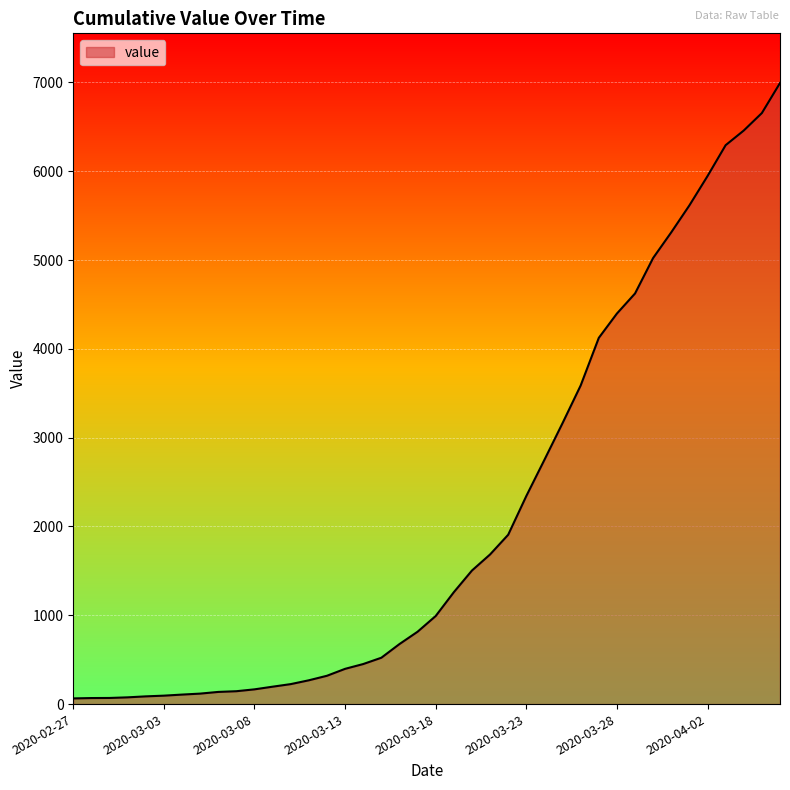

What is the difference between the maximum and minimum values?

6930